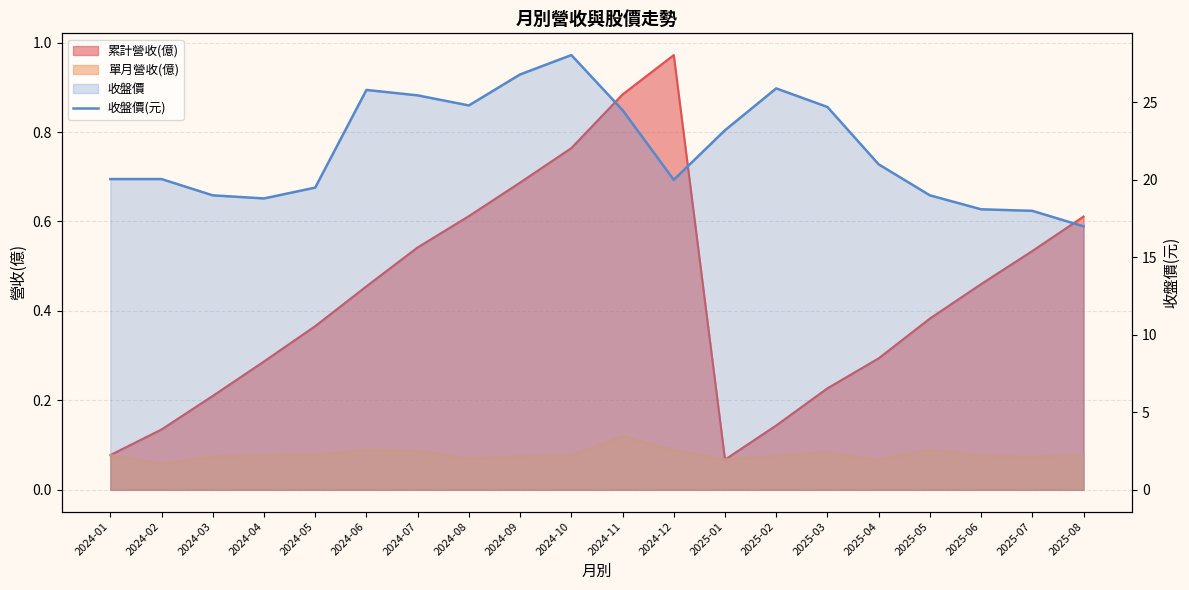

At which category does the chart reach its peak across all series?

2024-10